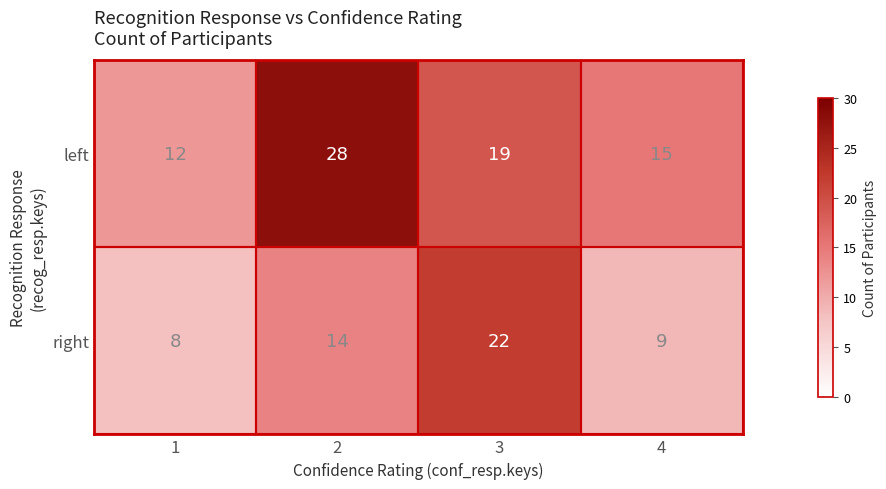

How many categories are shown in the chart?

4